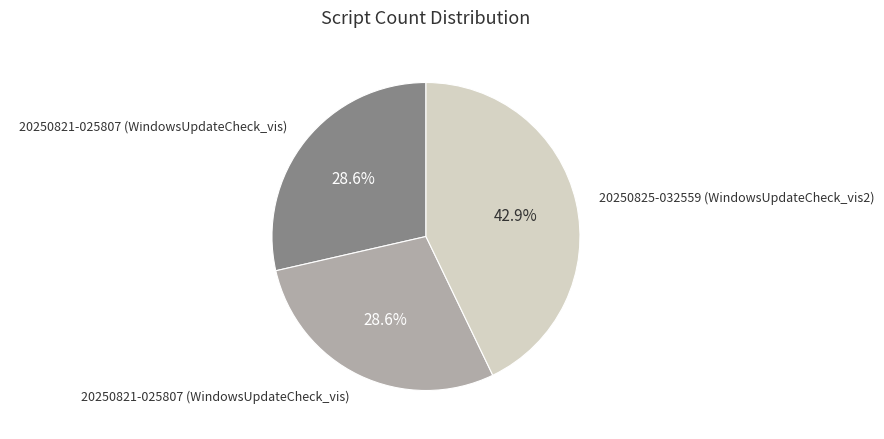

Is there a majority slice in this chart?

No